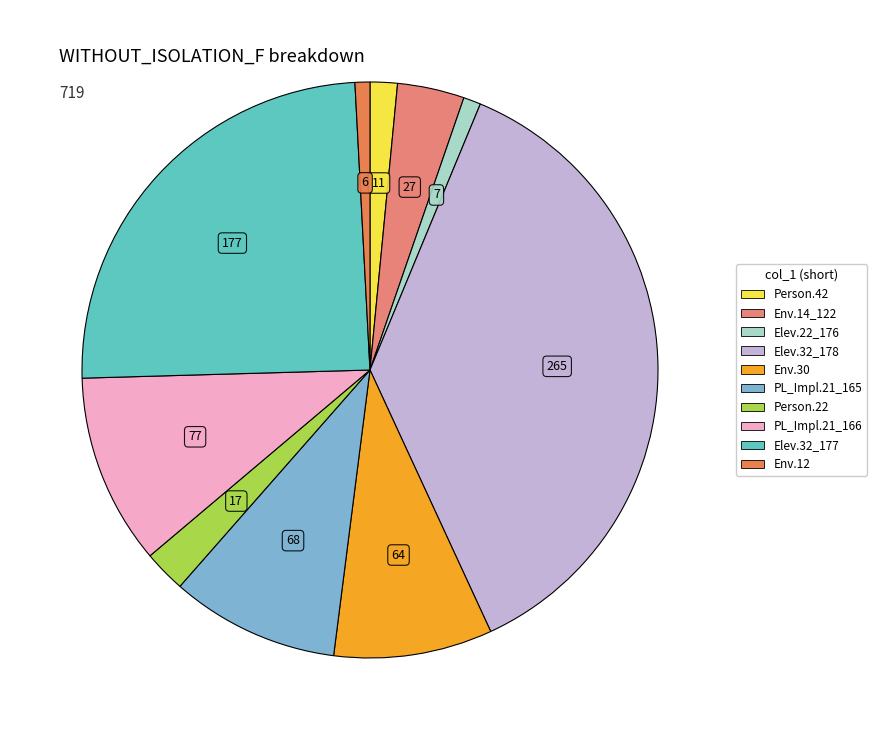

Is there any slice that represents more than half of the pie?

No